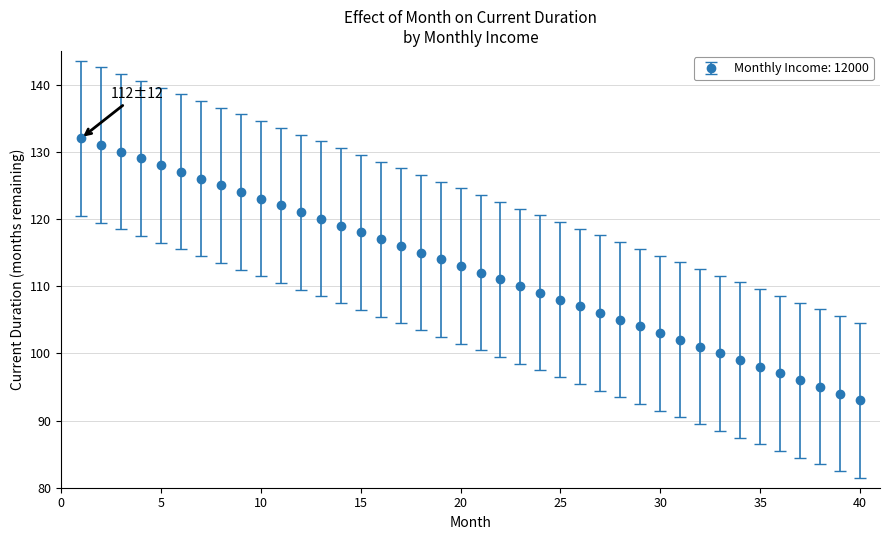

What is the maximum value shown in the chart?

132